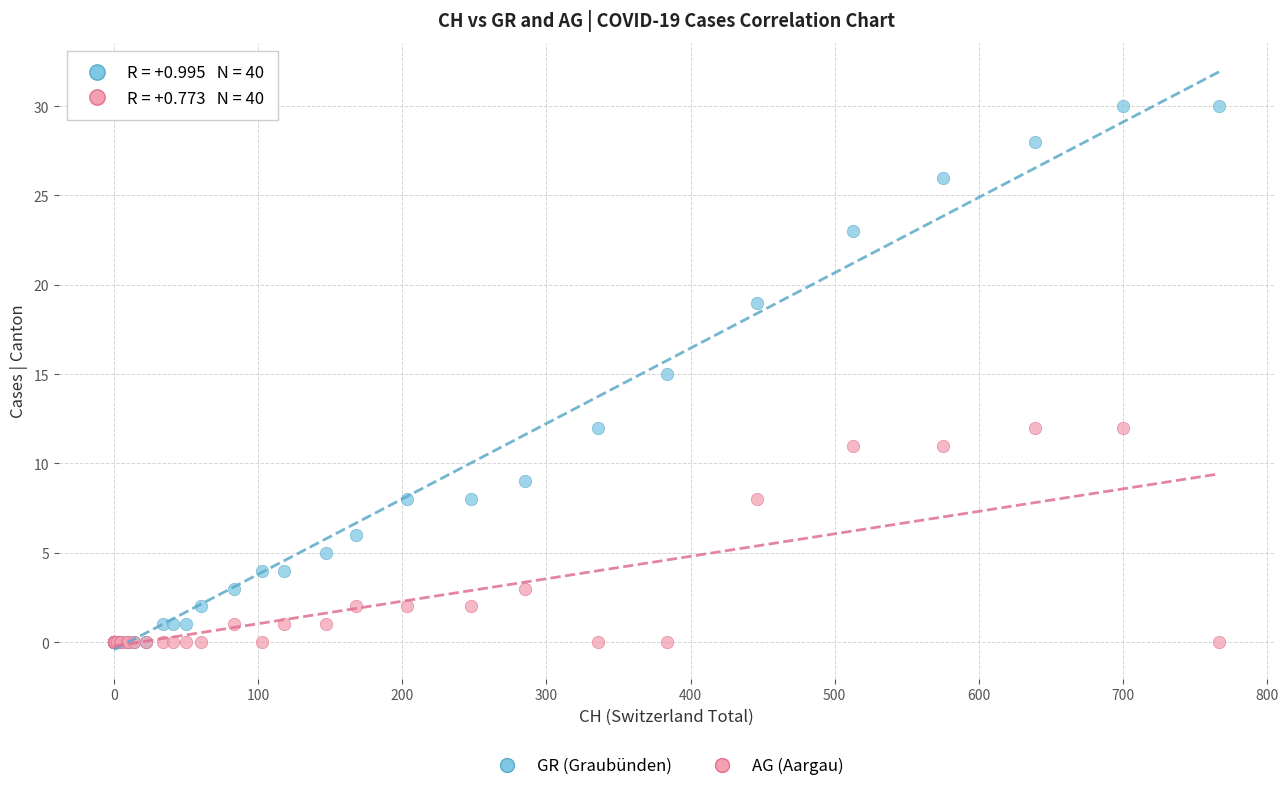

What are all the series names shown in the legend?

GR (Graubünden), AG (Aargau)